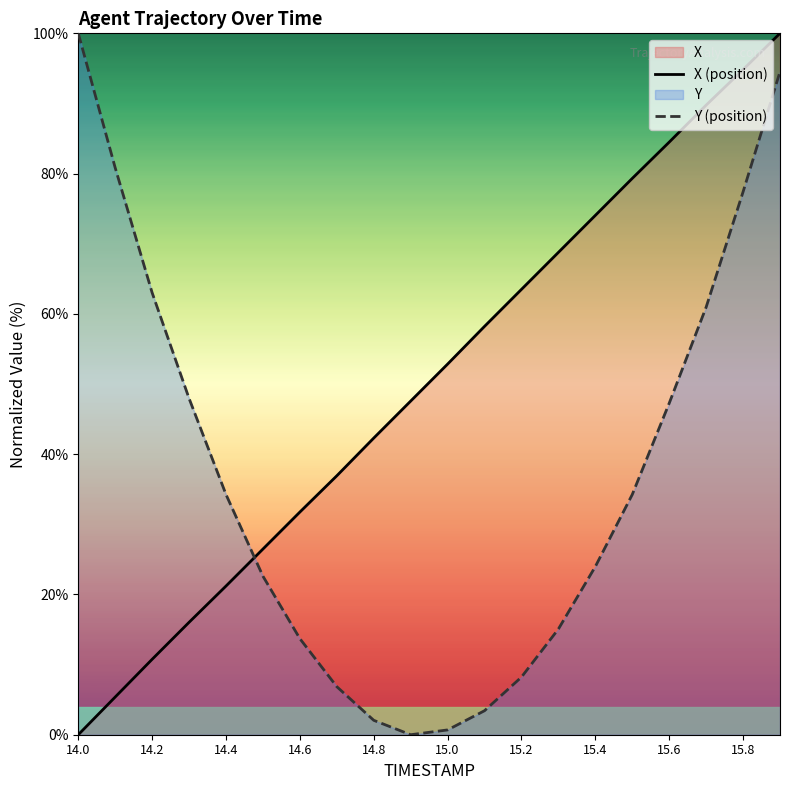

The value of Y (position) at 14.2 is 101.3. True or false?

False